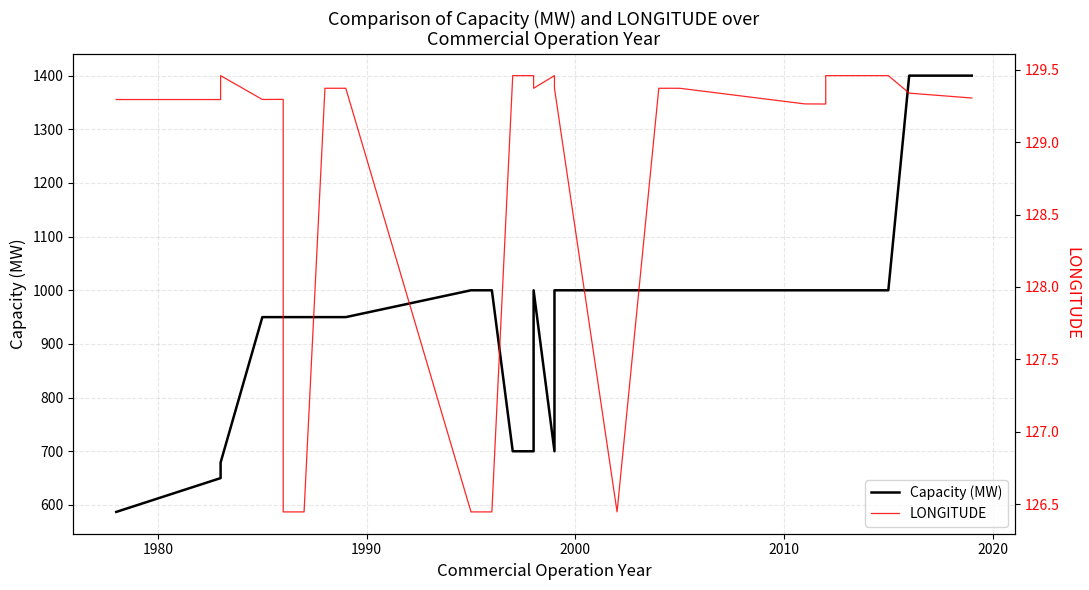

In LONGITUDE, how many points are higher than both neighbors (excluding endpoints)?

3